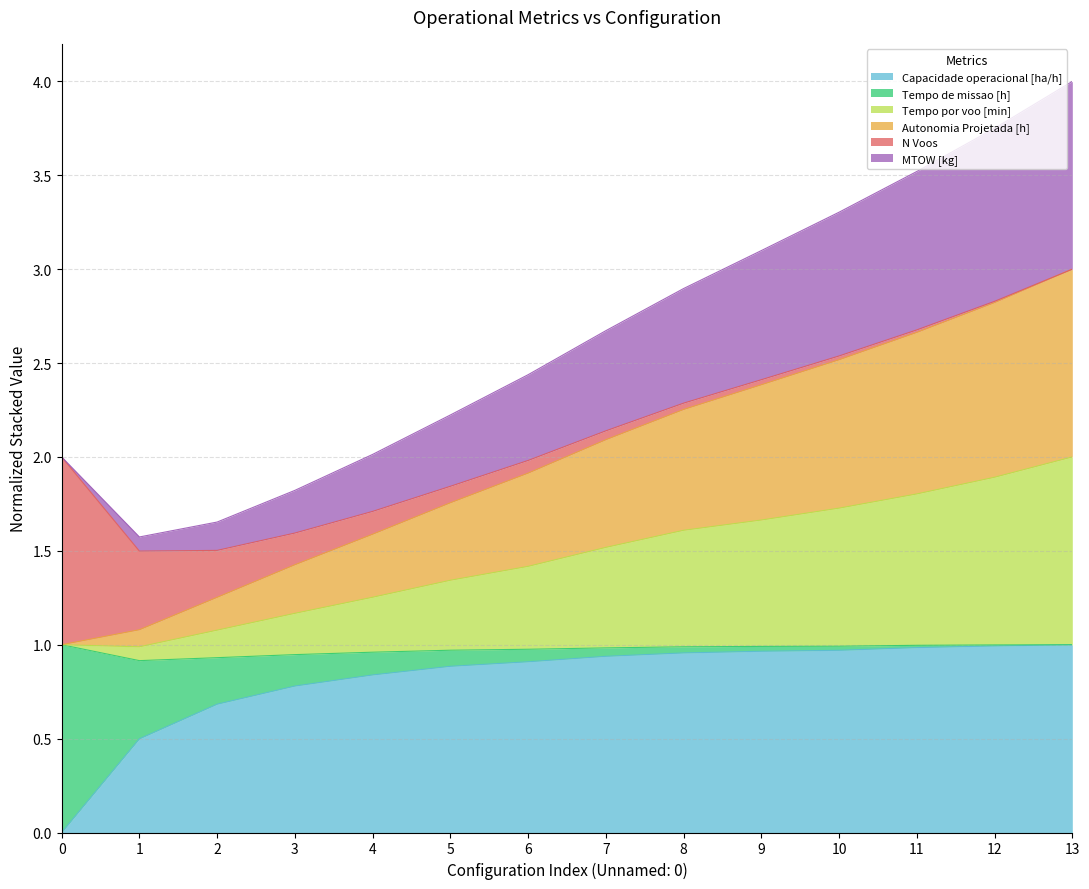

True or false: Capacidade operacional [ha/h] has a value of 0.5 at 12.

False